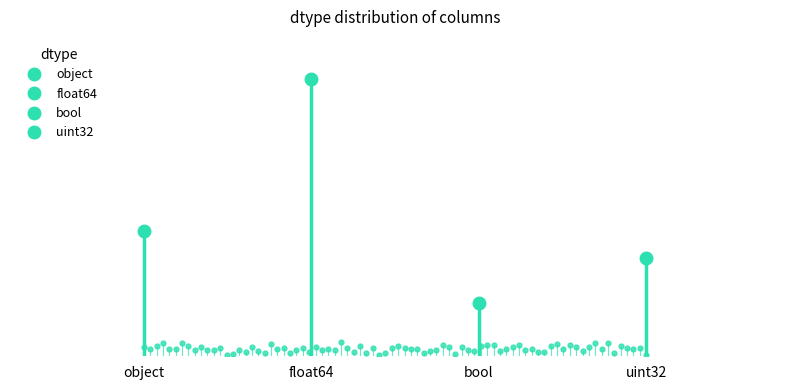

What is the greatest value displayed?

23